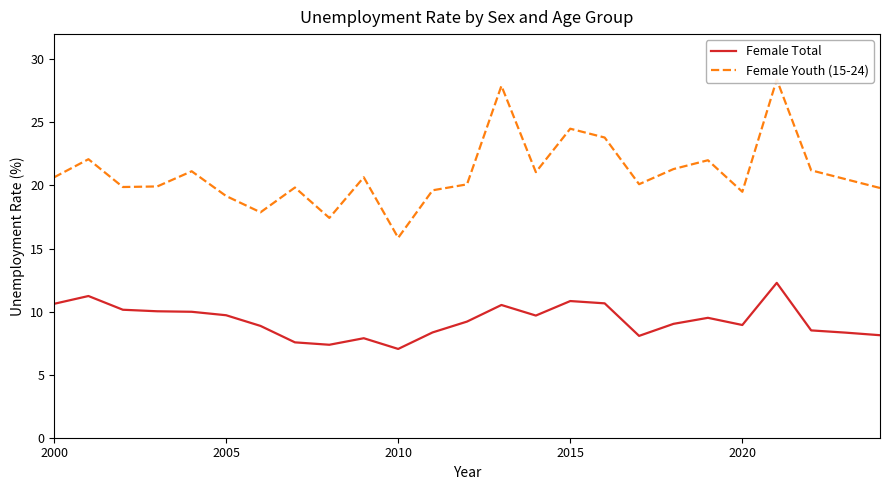

True or false: Female Youth (15-24) and Female Total intersect in this chart.

False